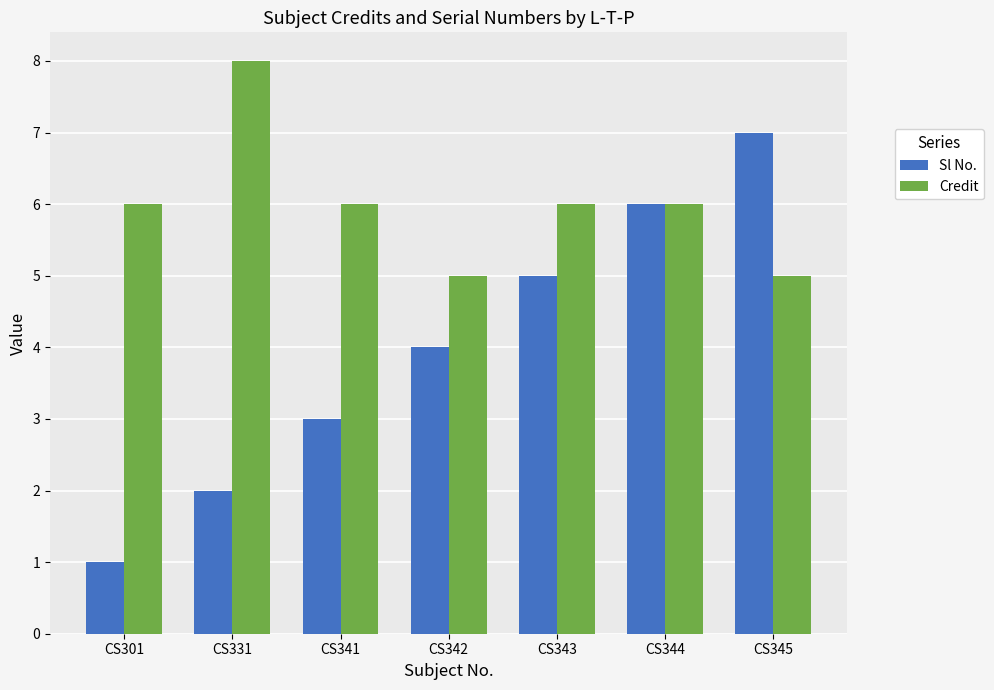

Reading left to right, list all the values displayed in this chart.

Sl No.: CS301=1	CS331=2	CS341=3	CS342=4	CS343=5	CS344=6	CS345=7
Credit: CS301=6	CS331=8	CS341=6	CS342=5	CS343=6	CS344=6	CS345=5